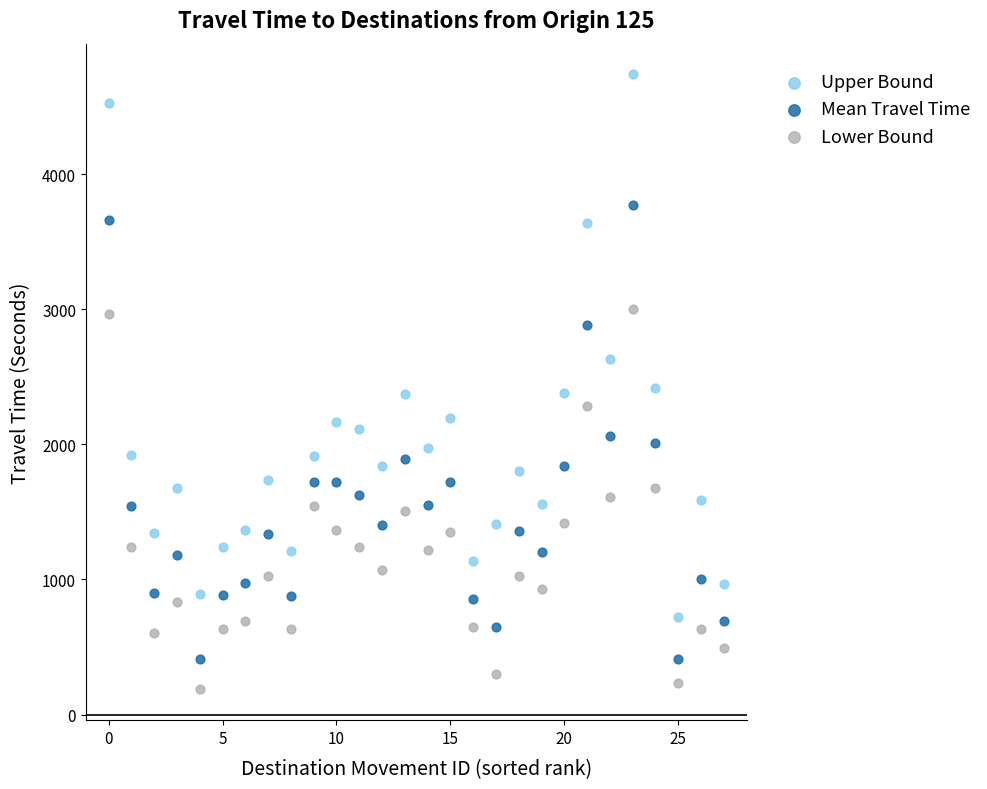

What are all the series names shown in the legend?

Upper Bound, Mean Travel Time, Lower Bound